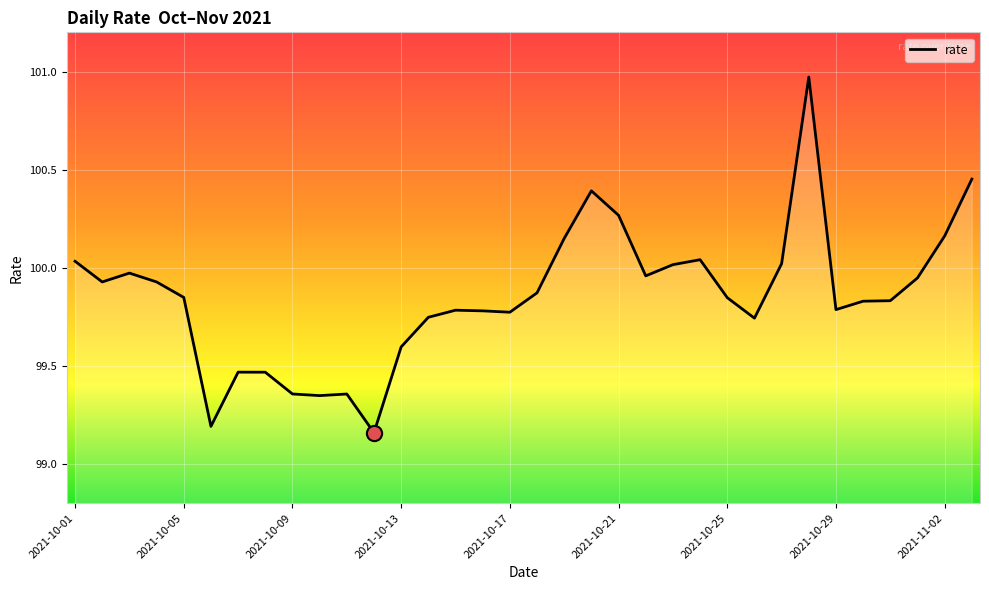

What is the difference between the maximum and minimum values?

1.8